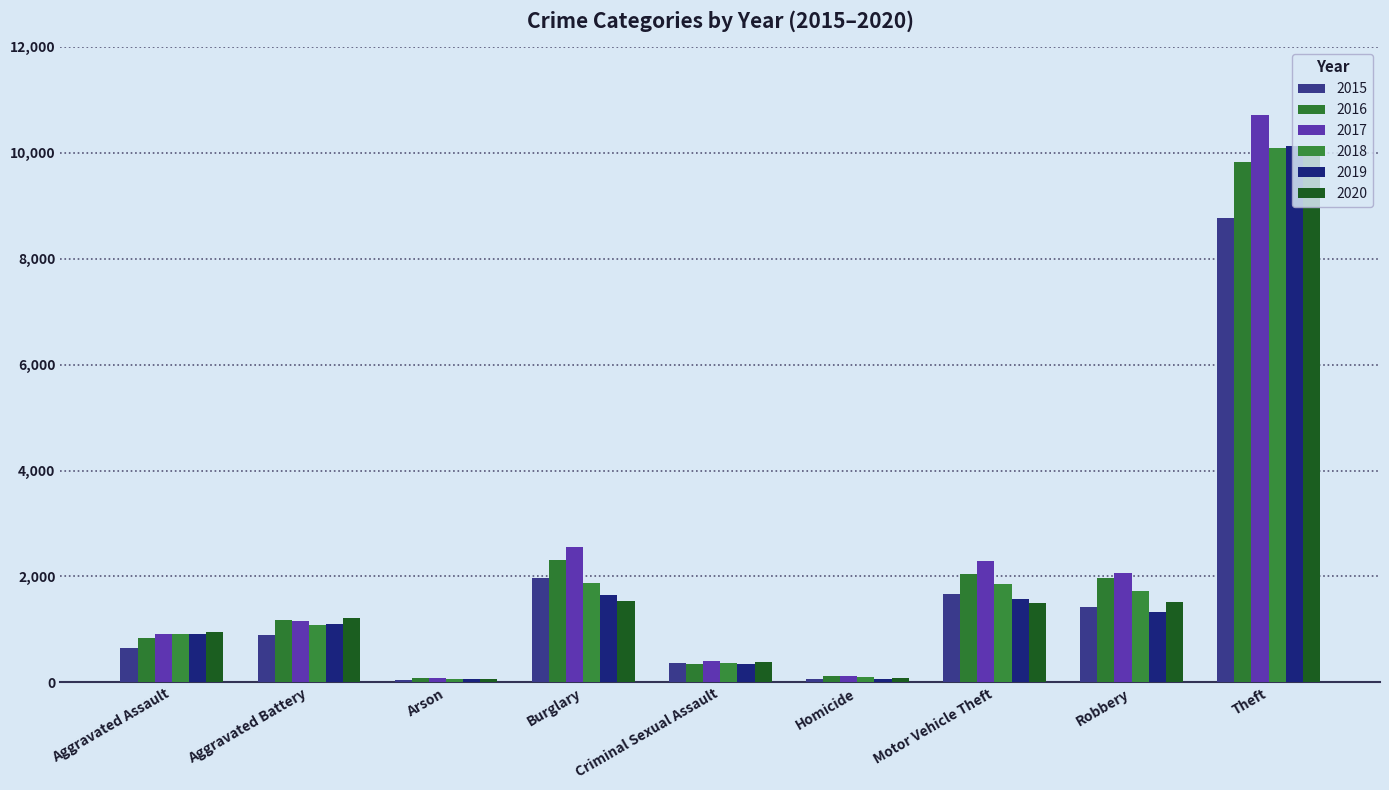

What is the value of the 2018 bar at the 4th from the left?

1874